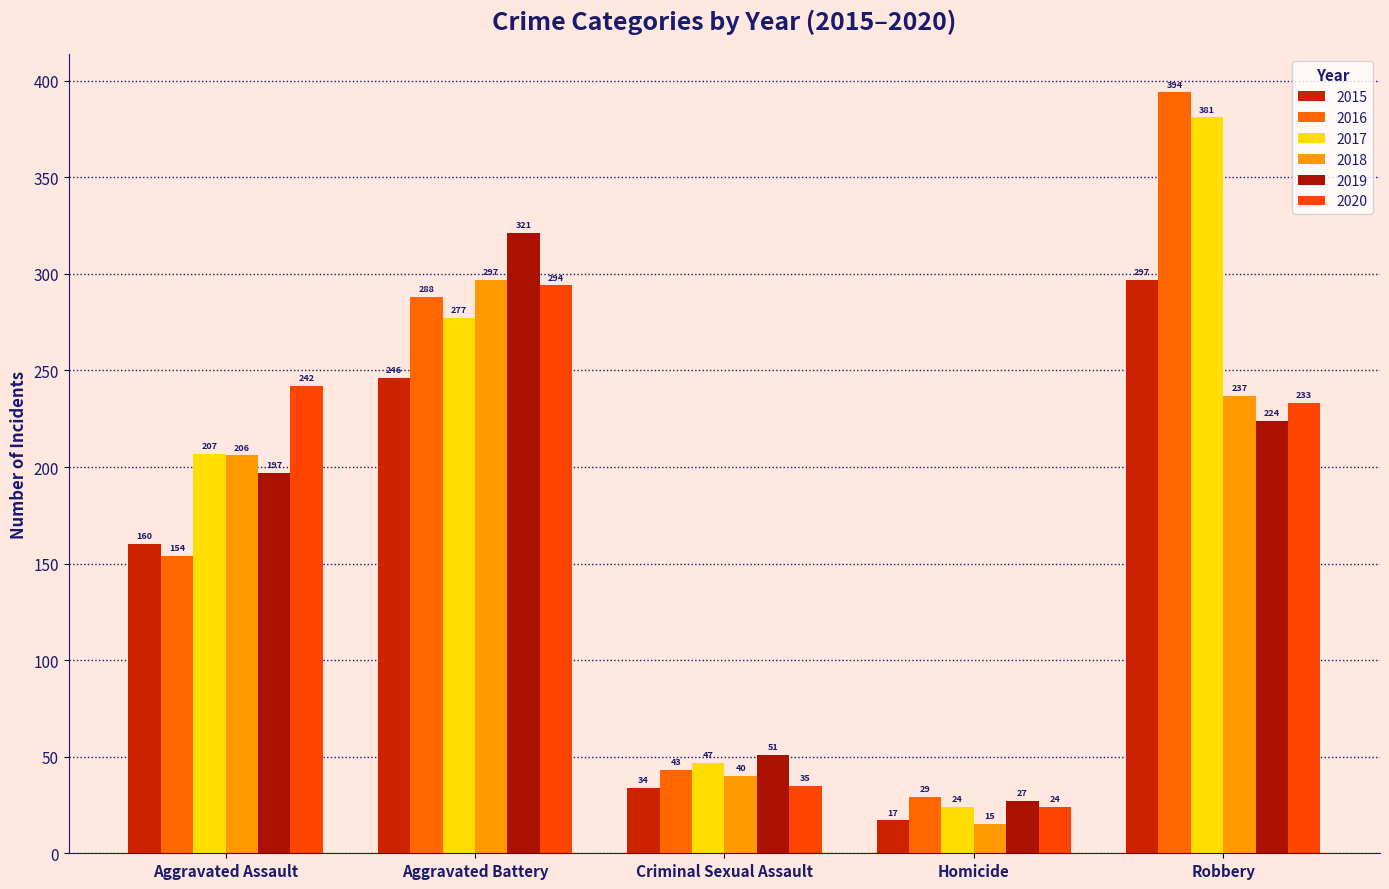

What is the difference between the maximum and second lowest values in the 2016 series?

351